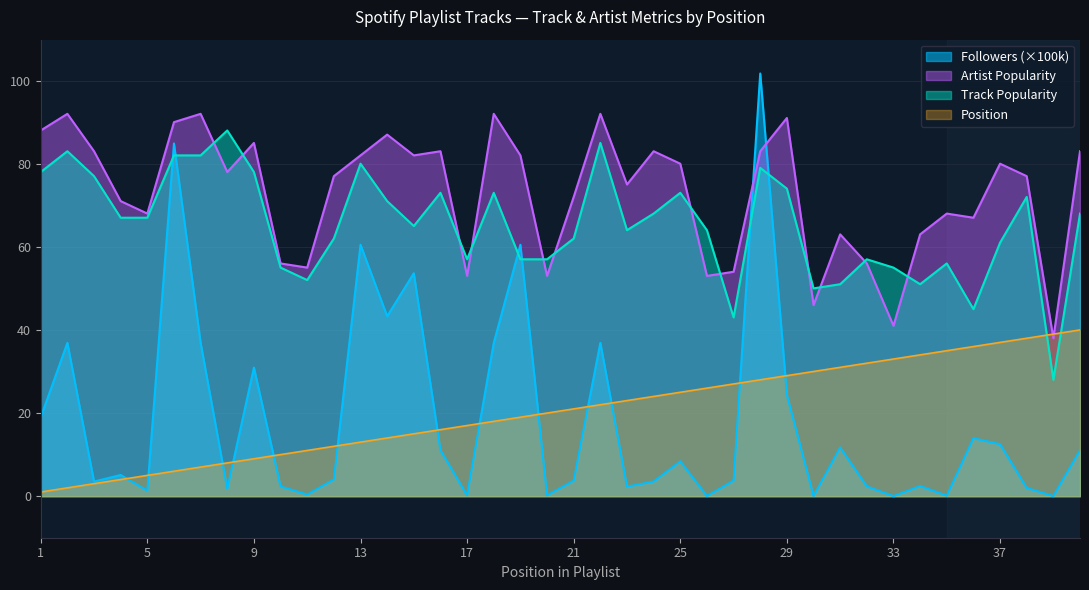

True or false: Followers has a value of 54.8 at 9.

False